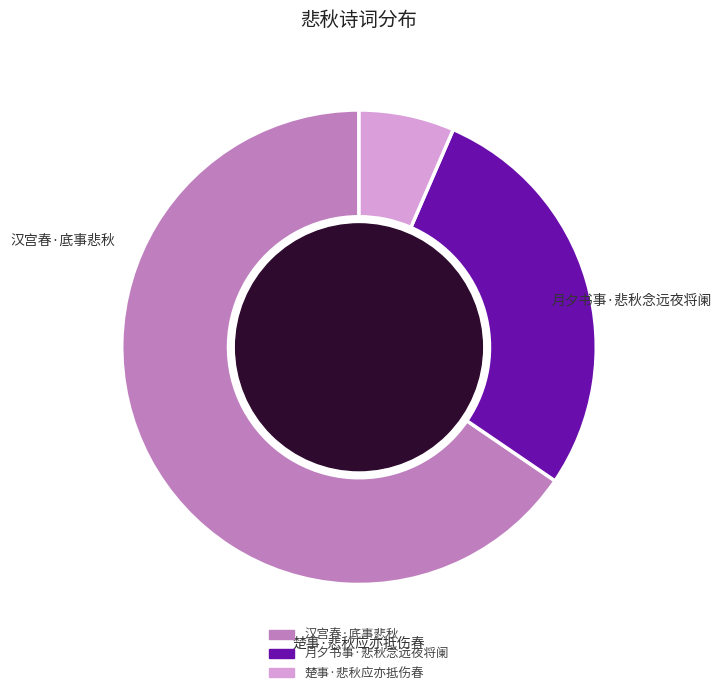

Which category has the smallest portion of the pie?

楚事·悲秋应亦抵伤春